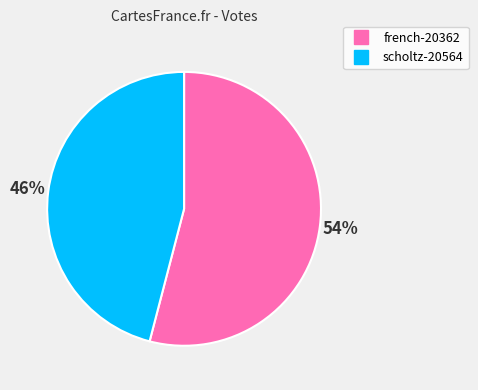

To the nearest percent, what is the difference between the scholtz-20564 and french-20362 slice percentages?

8%